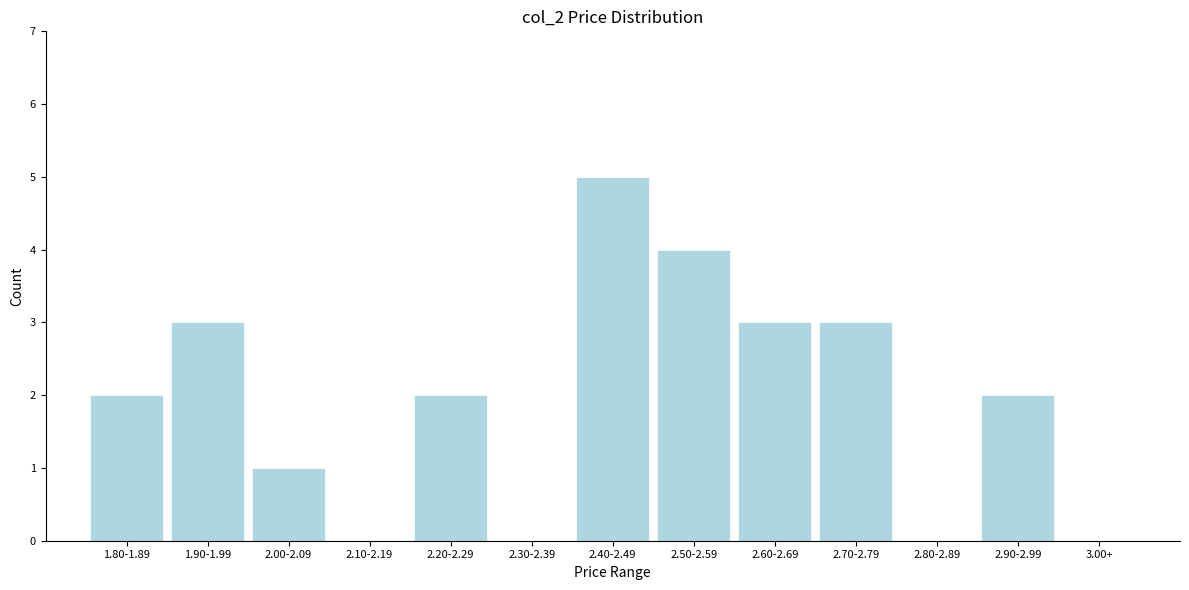

Reading left to right, transcribe all the data shown in this chart.

1.80-1.89=2	1.90-1.99=3	2.00-2.09=1	2.10-2.19=0	2.20-2.29=2	2.30-2.39=0	2.40-2.49=5	2.50-2.59=4	2.60-2.69=3	2.70-2.79=3	2.80-2.89=0	2.90-2.99=2	3.00+=0